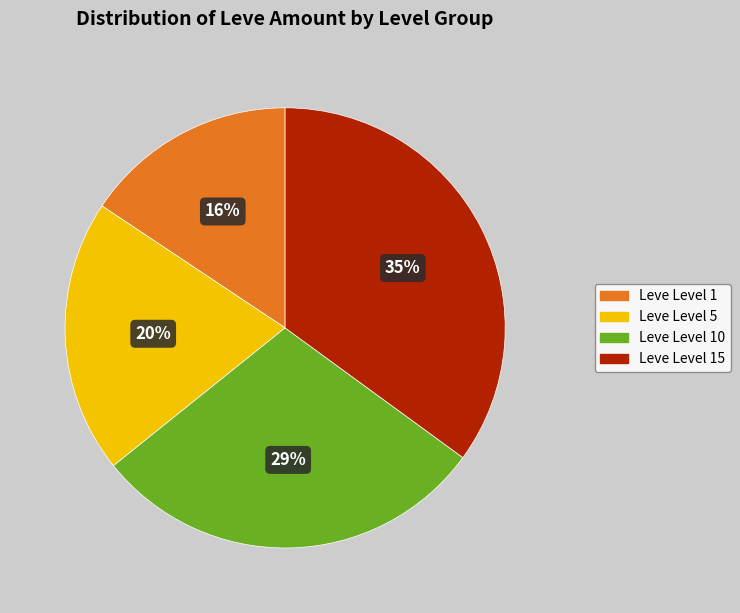

Is there a majority slice in this chart?

No